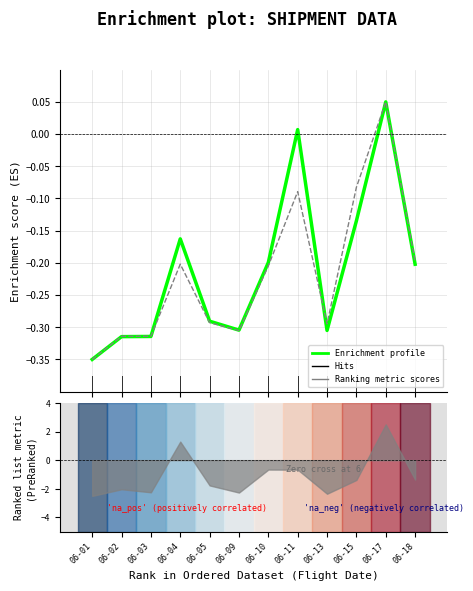

Is it true that SMU profile equals -0.2 at 06-18?

True